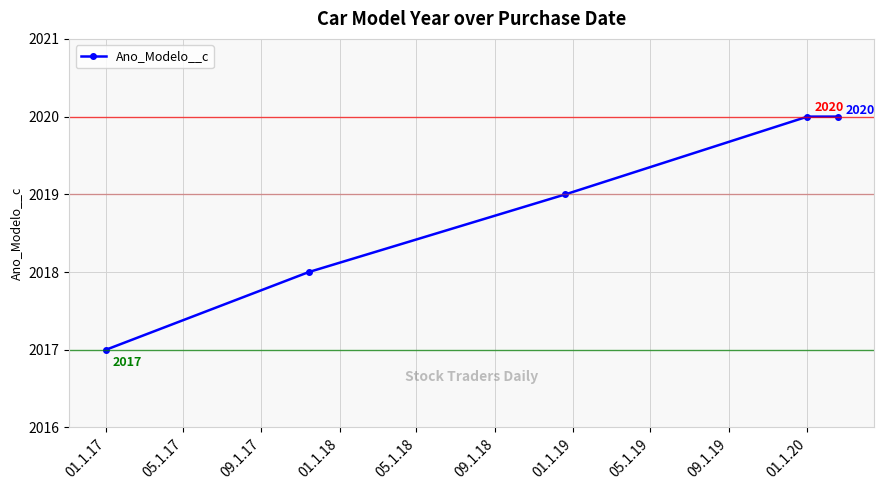

What is the average value?

2019